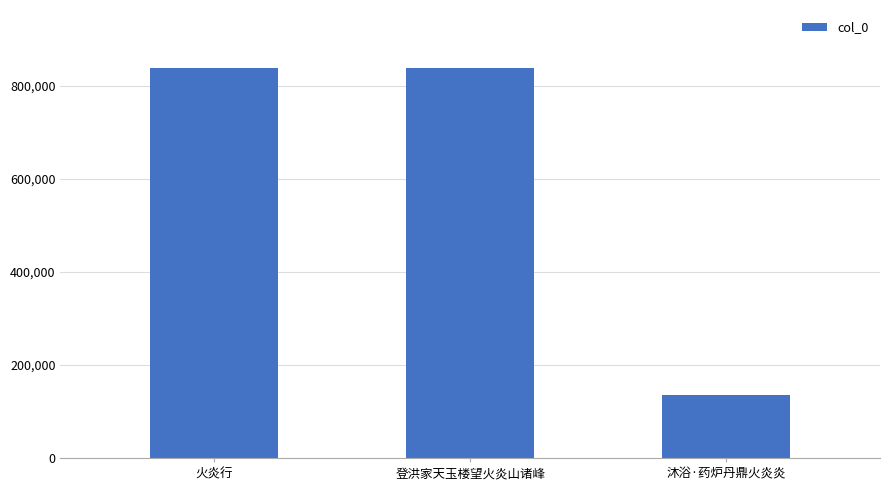

What is the sum of the values at 沐浴·药炉丹鼎火炎炎 and 火炎行?

972939